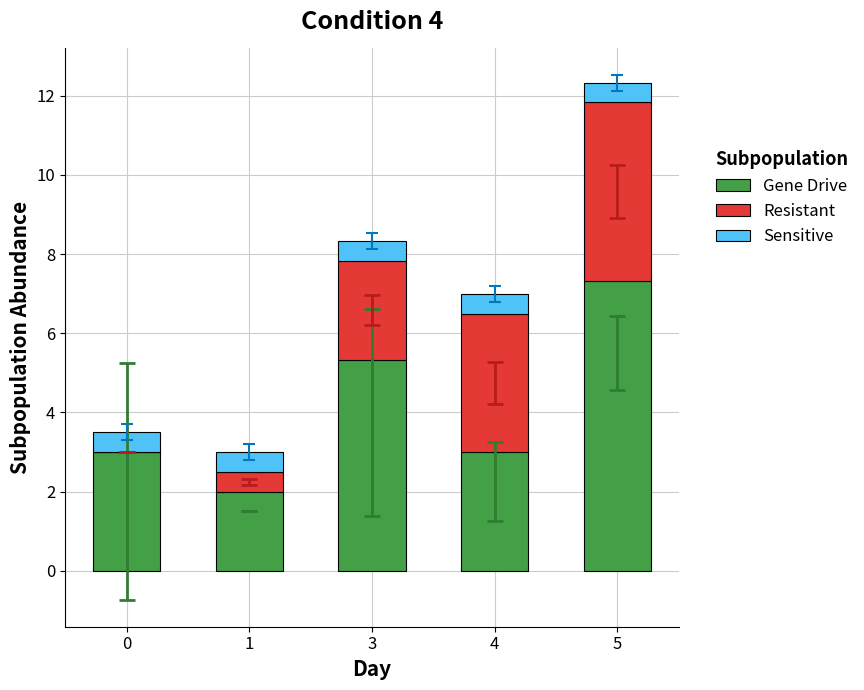

Reading left to right, transcribe the values for Gene Drive.

0=3.0	1=2.0	3=5.3	4=3.0	5=7.3